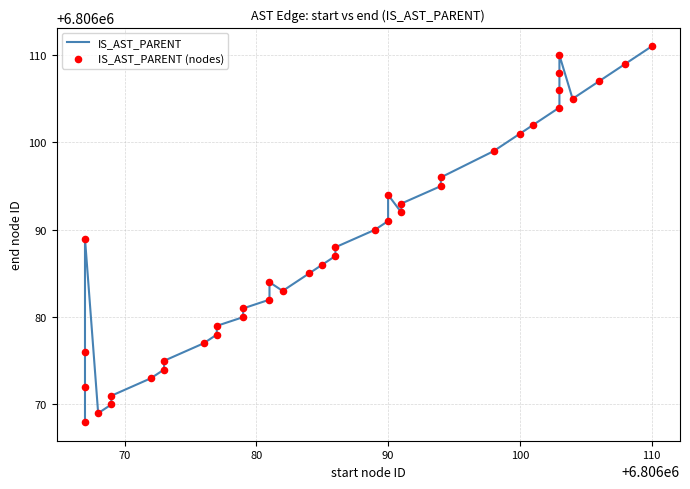

Which series contains the highest Y value?

IS_AST_PARENT